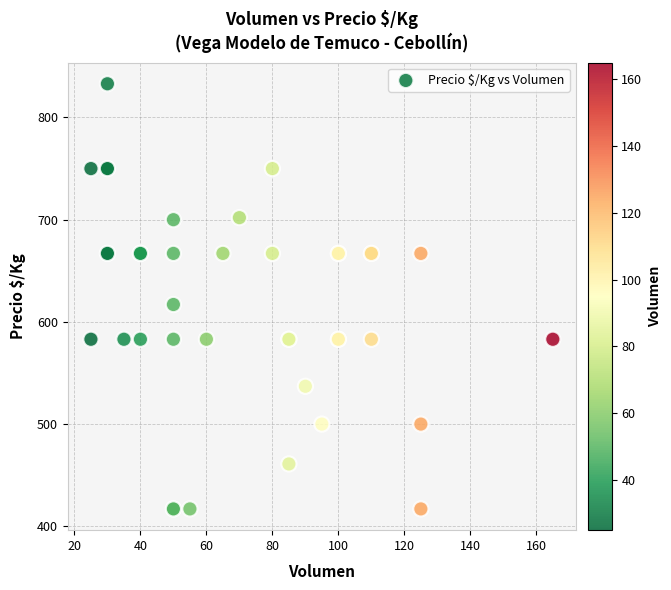

What Y value in the scatter plot is closest to 625?

617